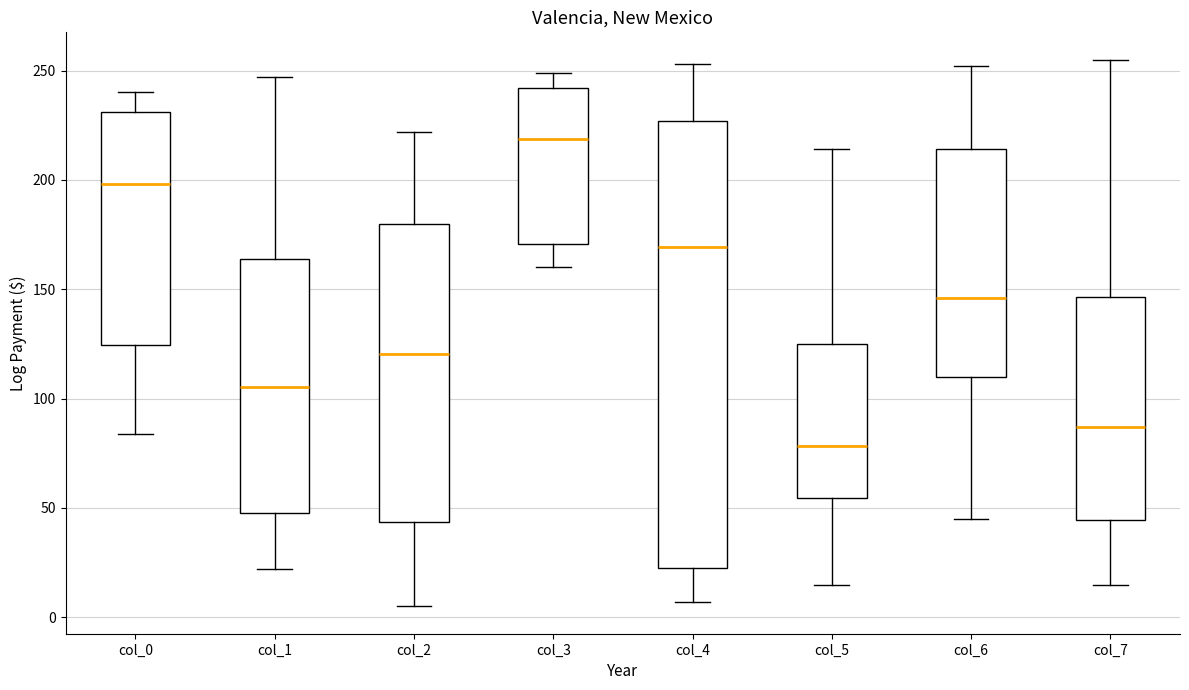

Reading left to right, transcribe this box plot: for each box, give where its median line is, the range the box spans, and where its two whiskers end, as read against the y-axis. The values are not printed on the chart, so give them approximately, as read against the axis.

col_0: median 200, box 125 to 230, whiskers 85 to 240
col_1: median 105, box 50 to 165, whiskers 20 to 245
col_2: median 120, box 45 to 180, whiskers 5 to 220
col_3: median 220, box 170 to 240, whiskers 160 to 250
col_4: median 170, box 25 to 225, whiskers 5 to 255
col_5: median 80, box 55 to 125, whiskers 15 to 215
col_6: median 145, box 110 to 215, whiskers 45 to 250
col_7: median 85, box 45 to 145, whiskers 15 to 255